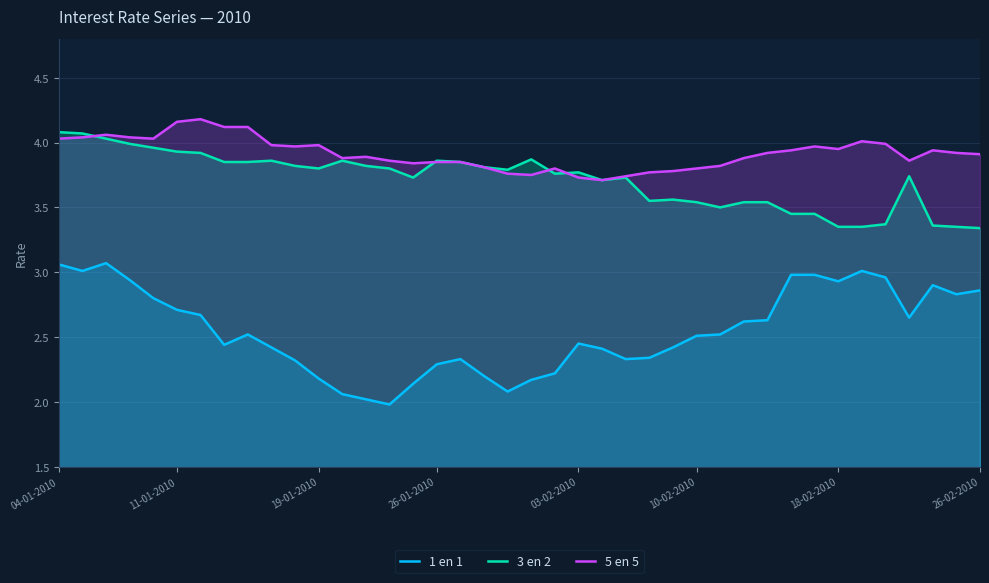

At 10-02-2010, list the series in order from largest to smallest.

5 en 5, 3 en 2, 1 en 1